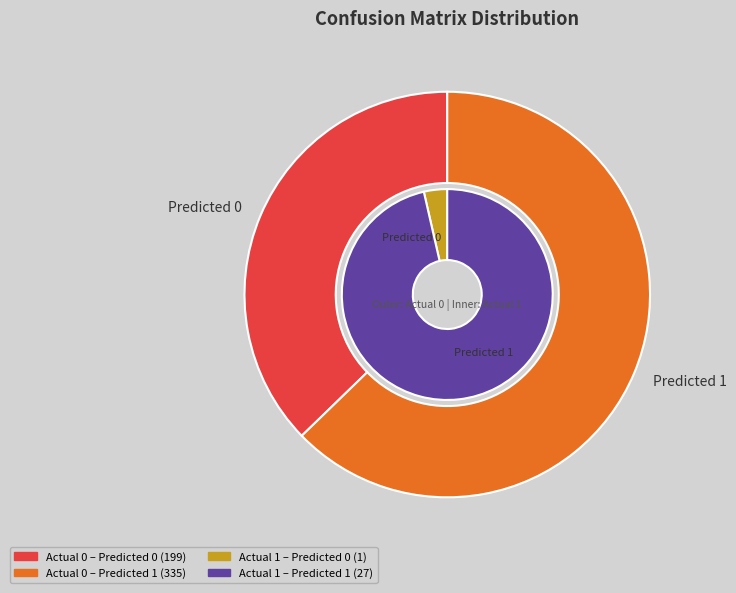

Between Predicted 0 and Predicted 1, which series saw the biggest shift?

Actual 0